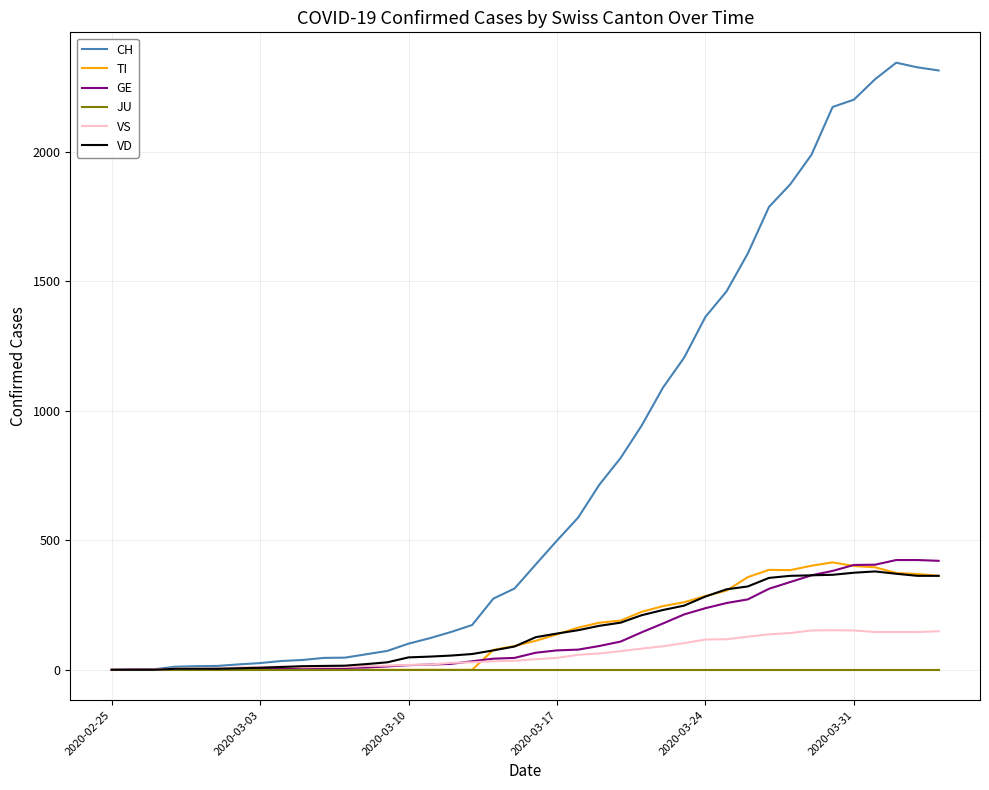

What is the difference between the second highest and minimum values in the VD series?

375